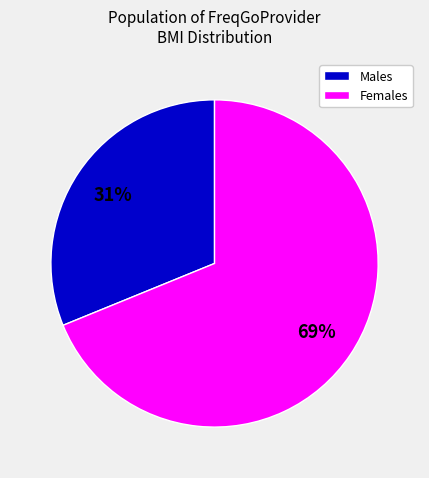

Do Females and Males together represent more than half of the pie?

Yes